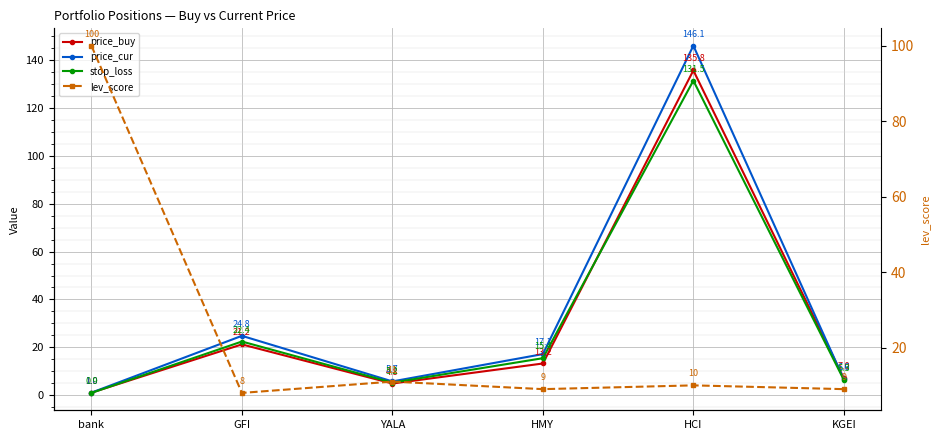

Reading left to right, list all the values displayed in this chart.

price_buy: 1.0	21.2	4.8	13.2	135.8	7.0
price_cur: 1.0	24.8	5.7	17.1	146.1	6.6
stop_loss: 0.9	22.4	5.2	15.4	131.5	6.3
lev_score: 100.0	8.0	11.0	9.0	10.0	9.0